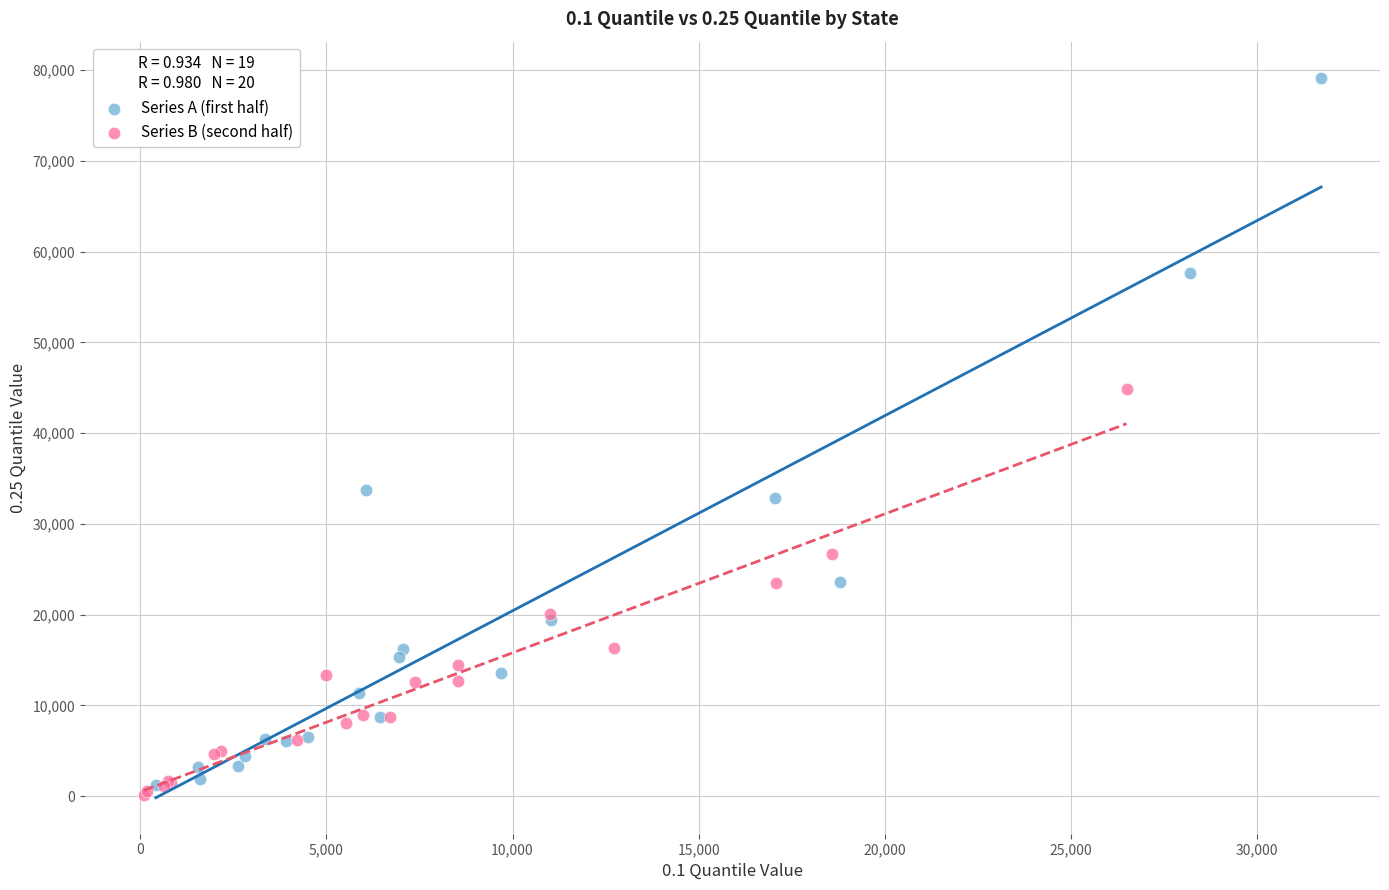

Which series contains the highest Y value?

Series A (first half)